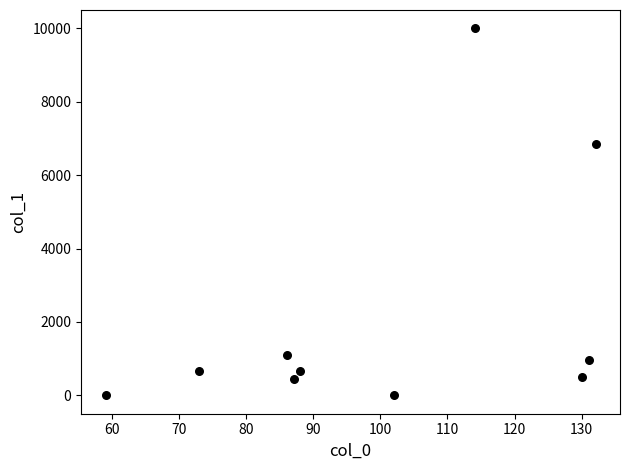

What is the average X value?

100.2